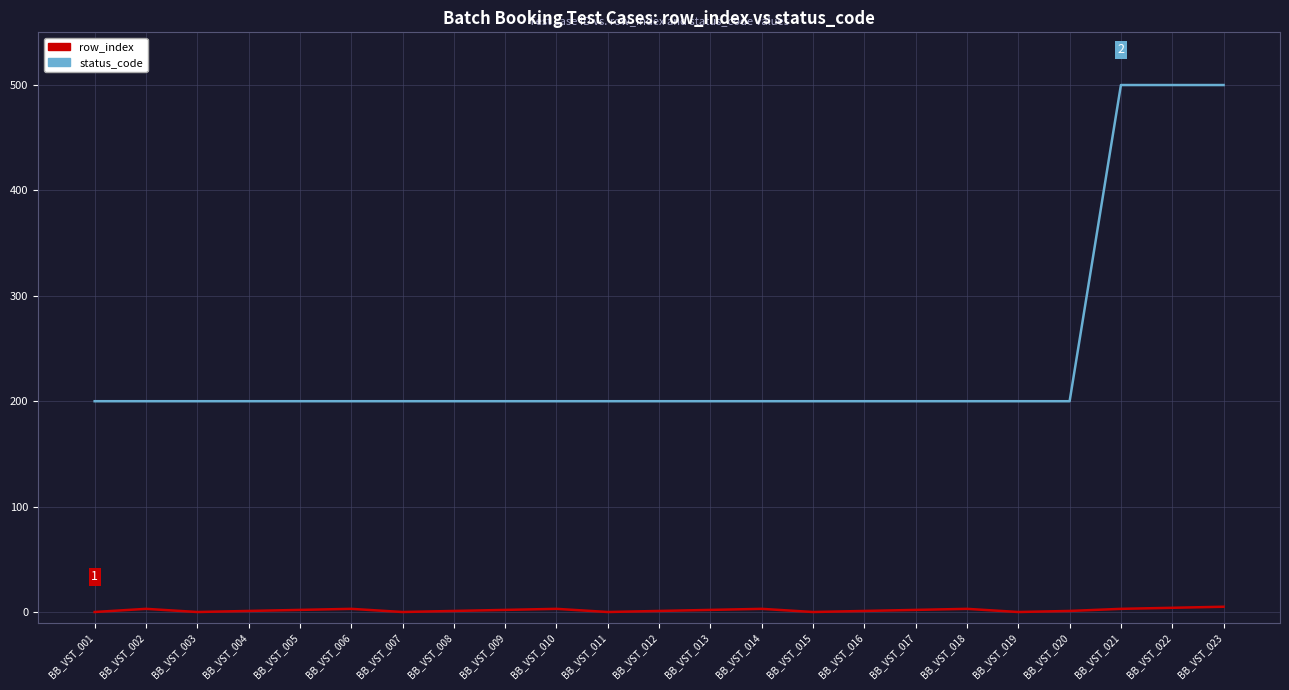

The status_code series shows 200 at BB_VST_012. True or false?

True